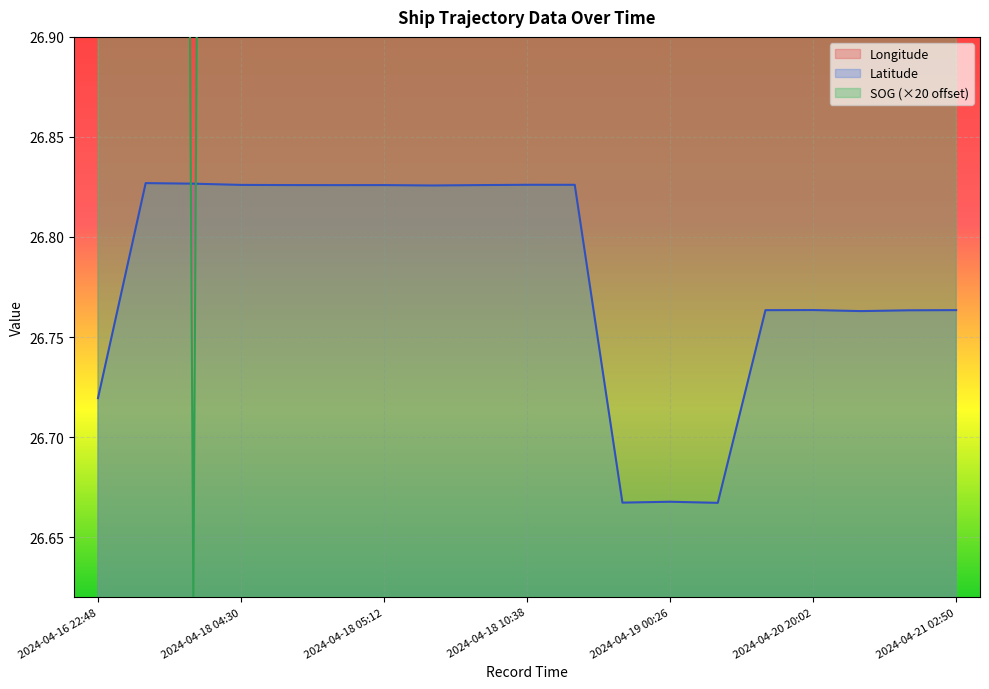

At 2024-04-18 10:38, list the series in order from smallest to largest.

Latitude, SOG, Longitude